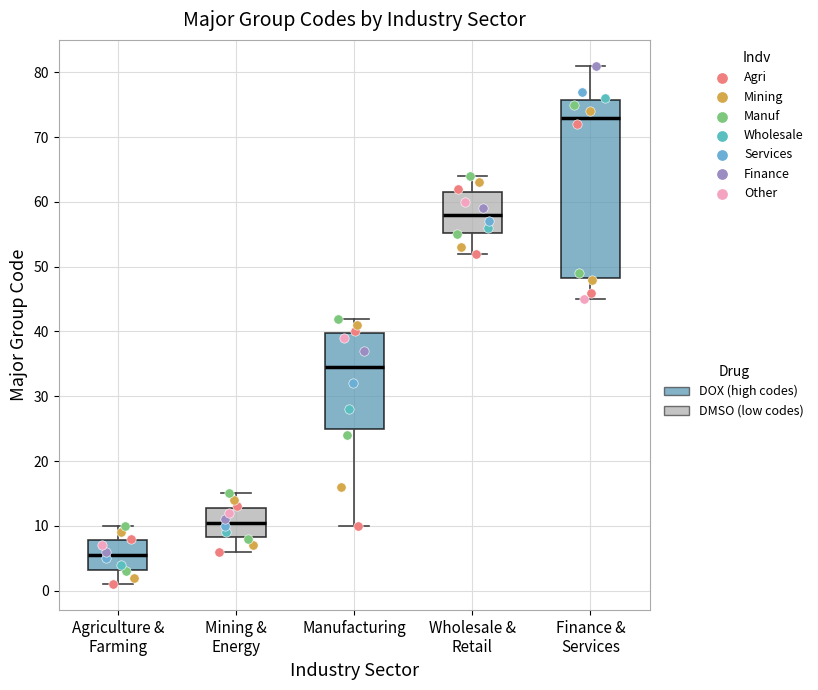

Where does the upper whisker of the box for Manufacturing end on the y-axis? The values are not printed on the chart, so give them approximately, as read against the axis.

42